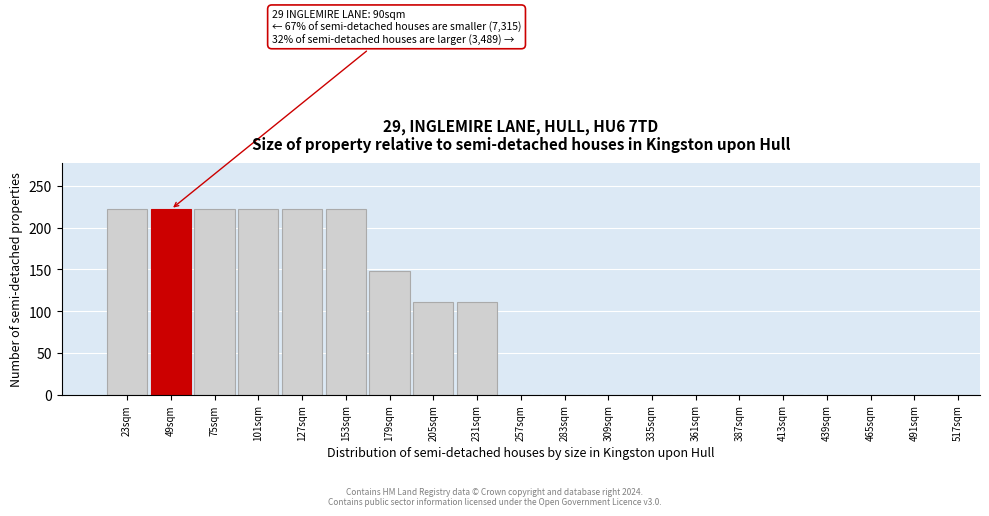

Reading left to right, list all the values displayed in this chart.

23sqm=222	49sqm=222	75sqm=222	101sqm=222	127sqm=222	153sqm=222	179sqm=148	205sqm=111	231sqm=111	257sqm=0	283sqm=0	309sqm=0	335sqm=0	361sqm=0	387sqm=0	413sqm=0	439sqm=0	465sqm=0	491sqm=0	517sqm=0